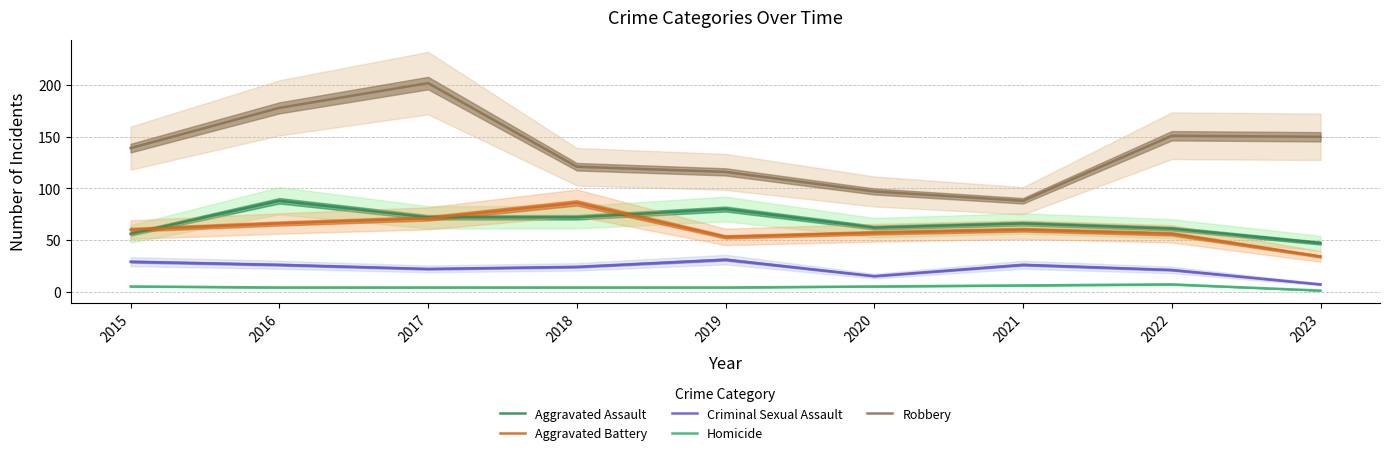

What is the value of the Robbery point at the 3rd from the left?

202